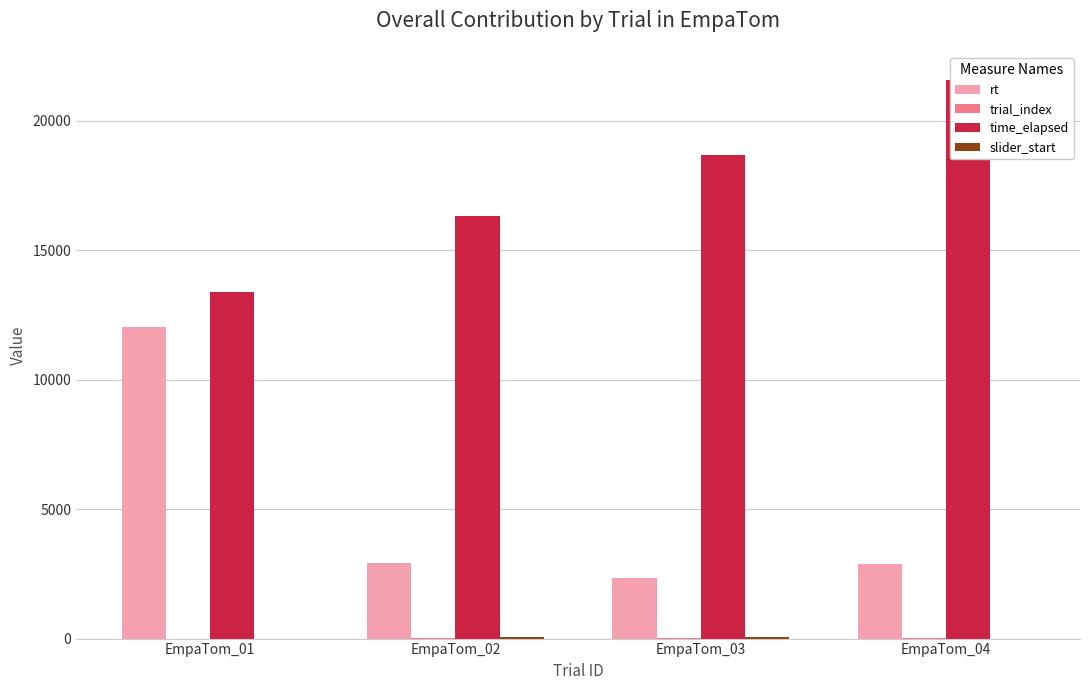

True or false: trial_index has a value of 3.0 at EmpaTom_01.

True